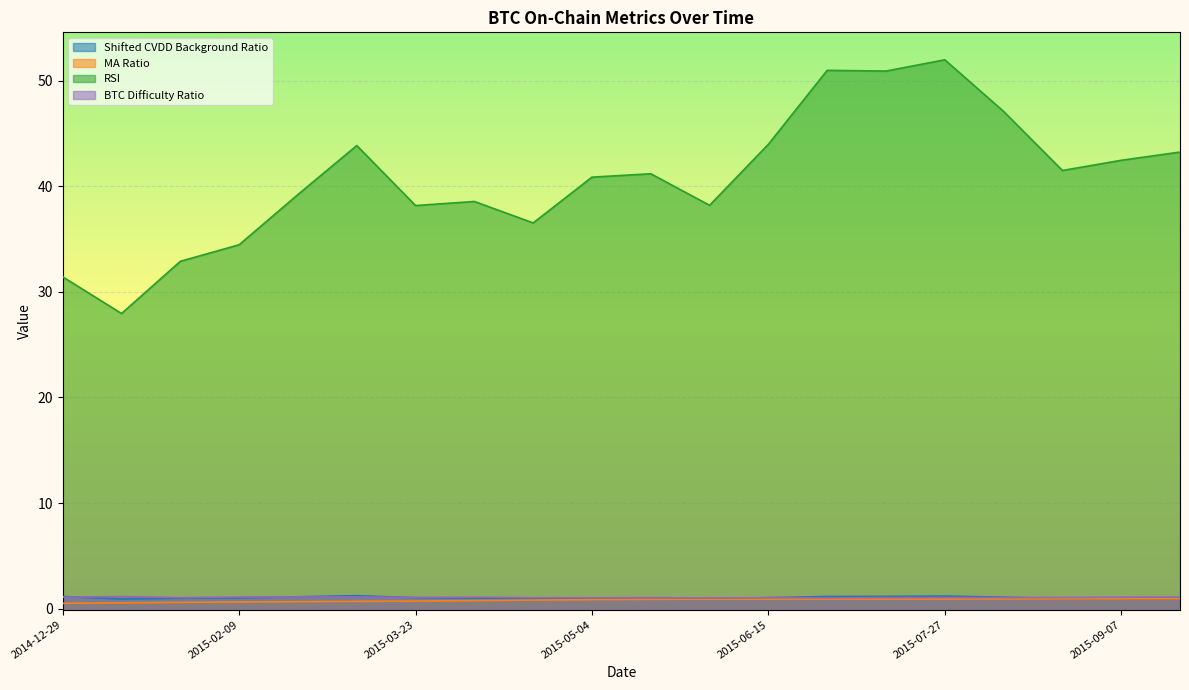

Between 2015-07-27 and 2015-08-24, which series saw the biggest shift?

RSI